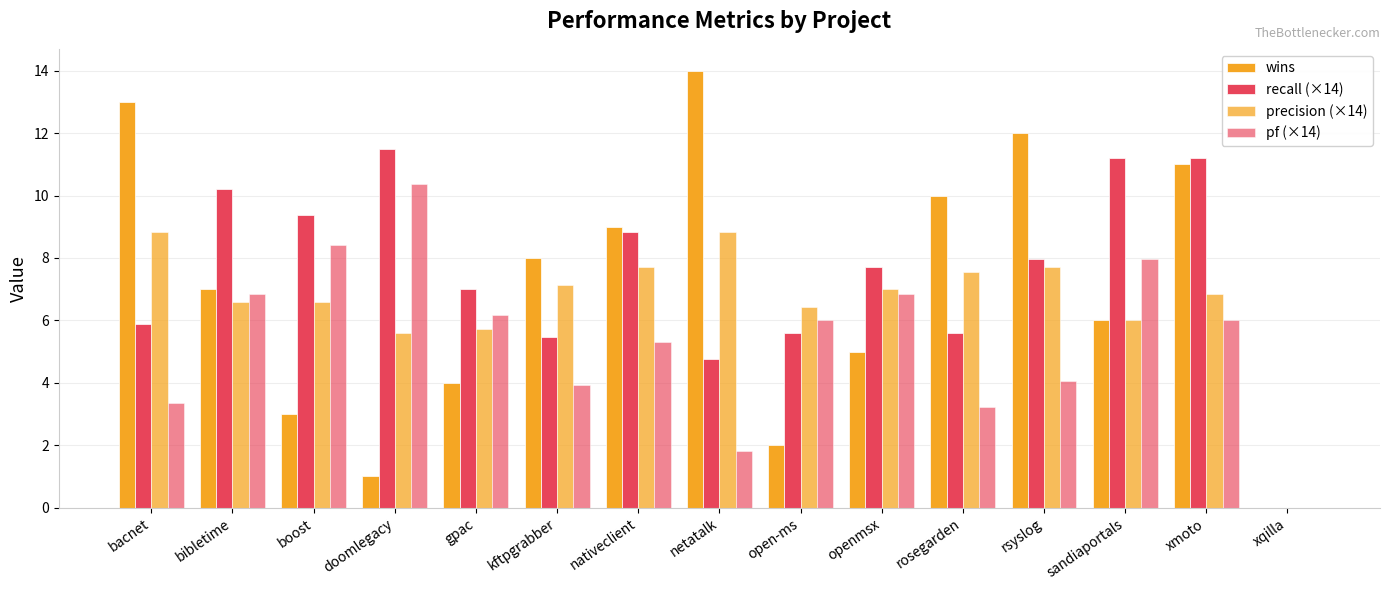

At openmsx, list the series in order from smallest to largest.

wins, pf (×14), precision (×14), recall (×14)